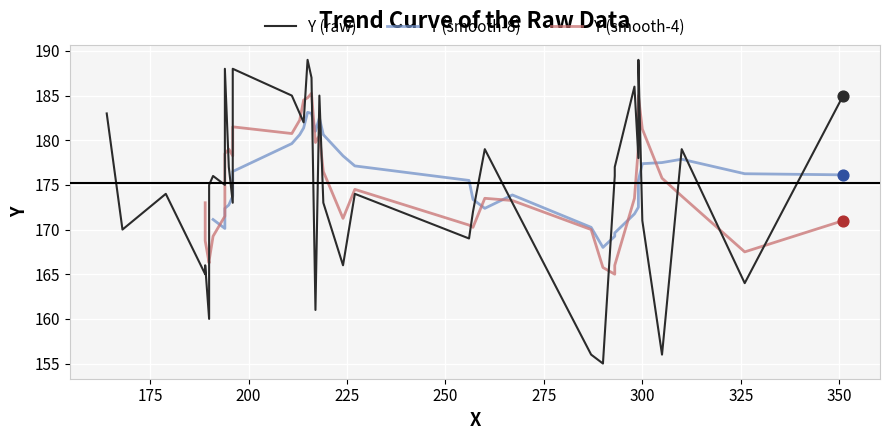

What is the change in value from 189 to 299?

+22